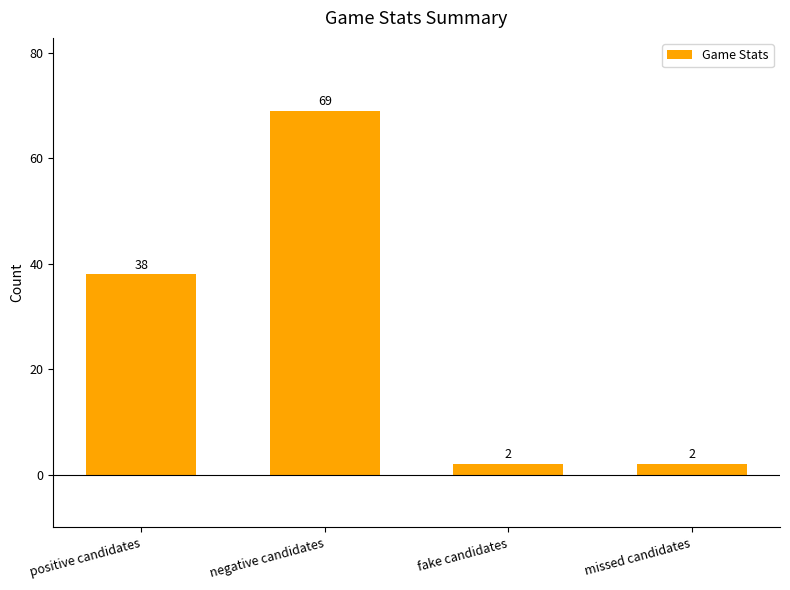

What is the value of the 2nd bar from the left?

69